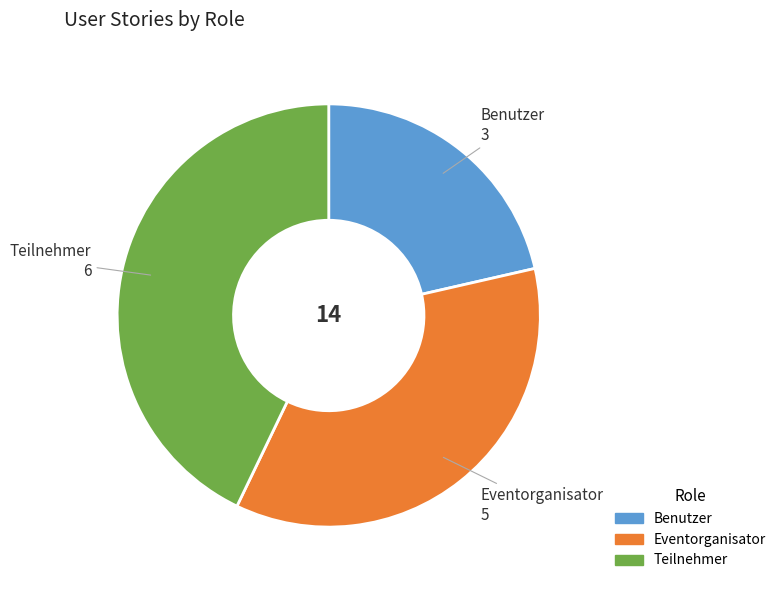

Is it true that Eventorganisator is 42% of the pie?

False